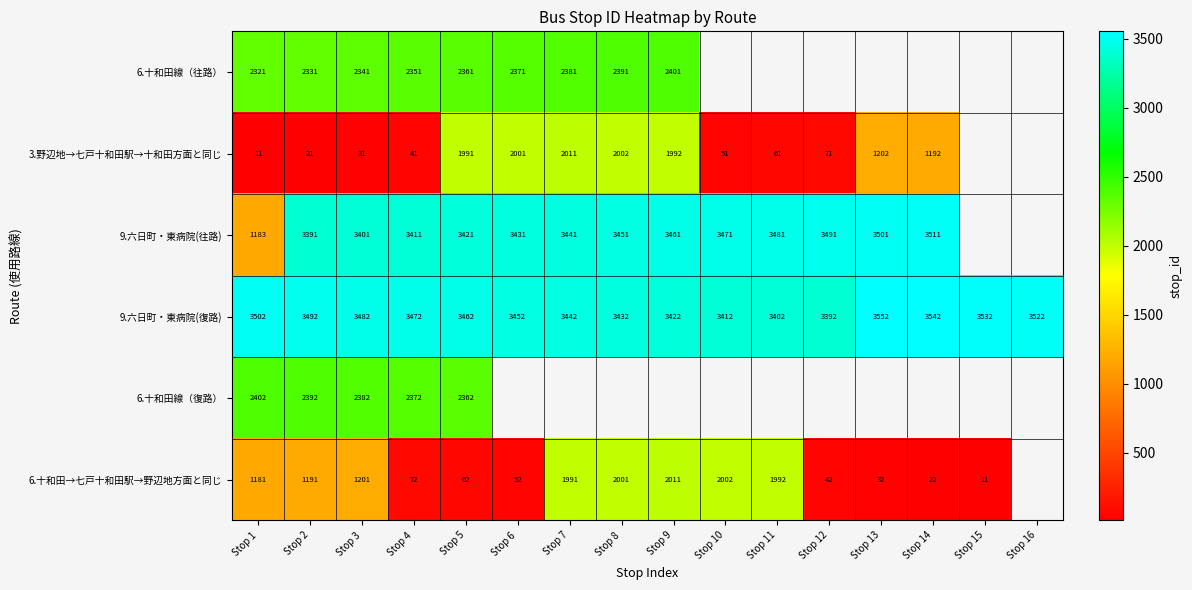

The value of 6.十和田線（復路） at Stop 1 is 2402. True or false?

True